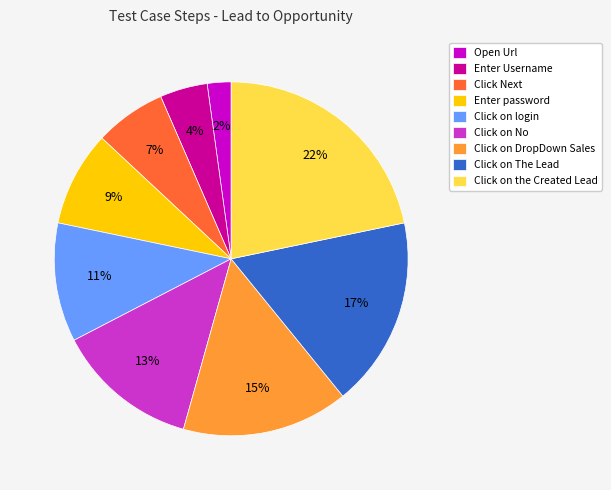

Is there any slice that represents more than half of the pie?

No